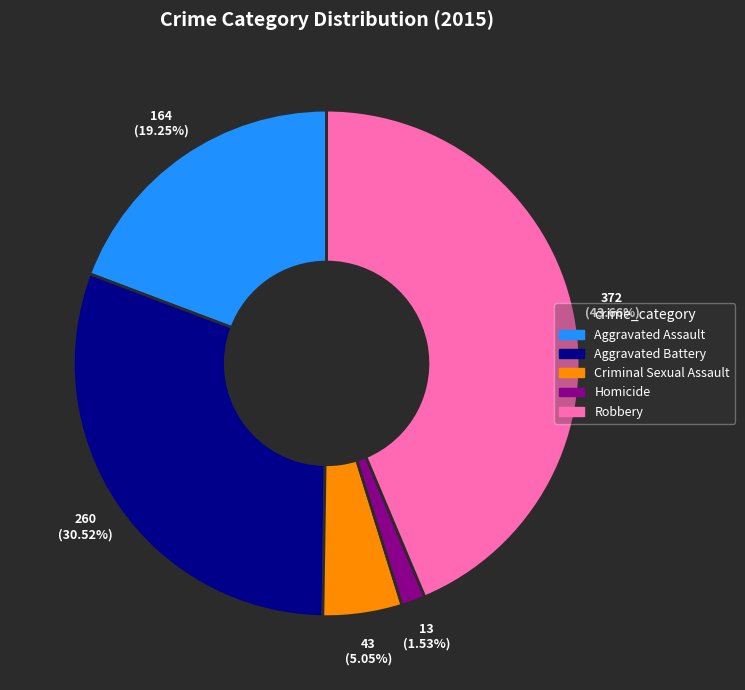

Does Robbery represent more than half of the total?

No